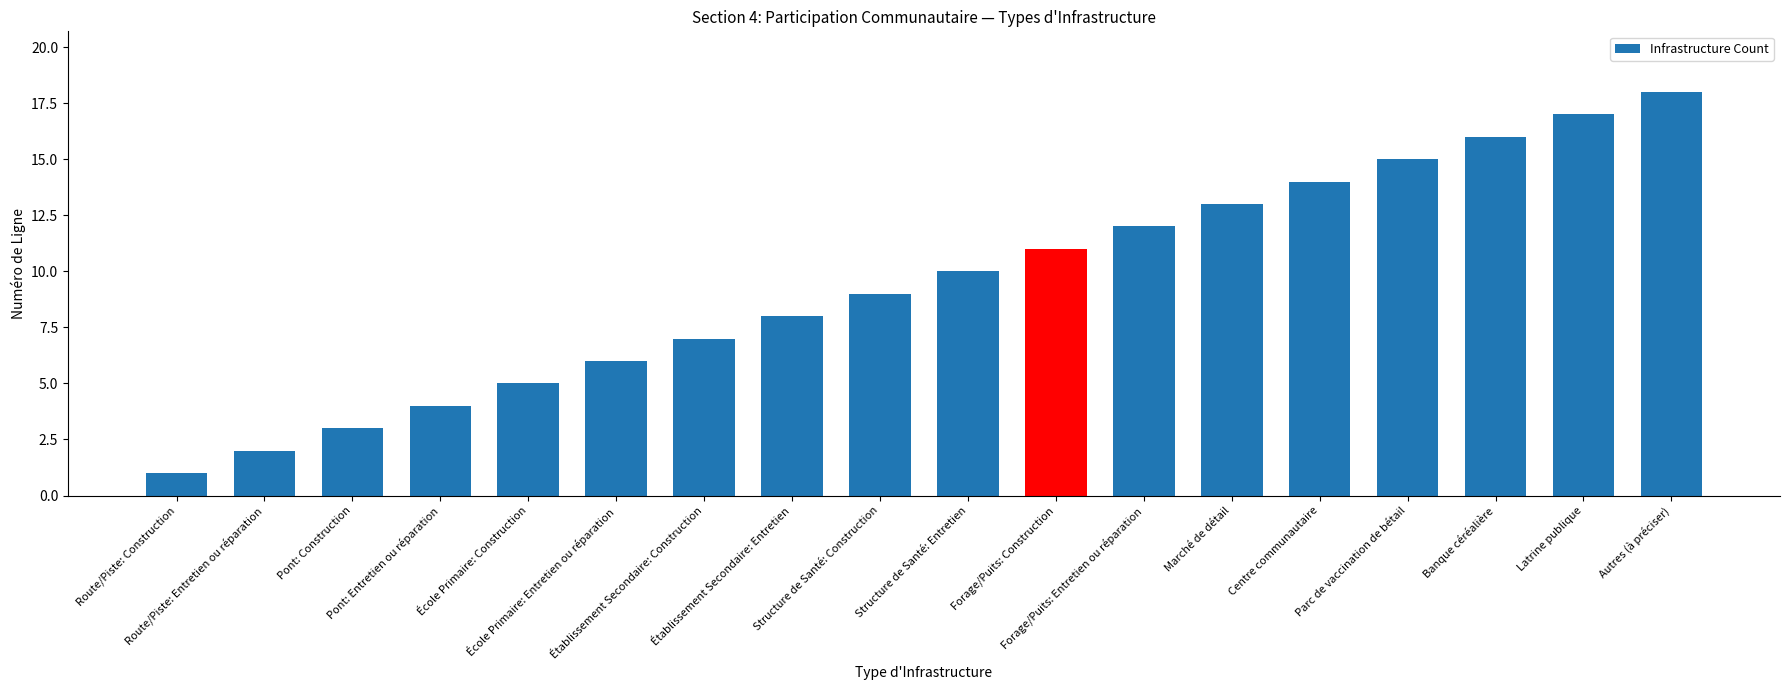

What is the greatest value displayed?

18